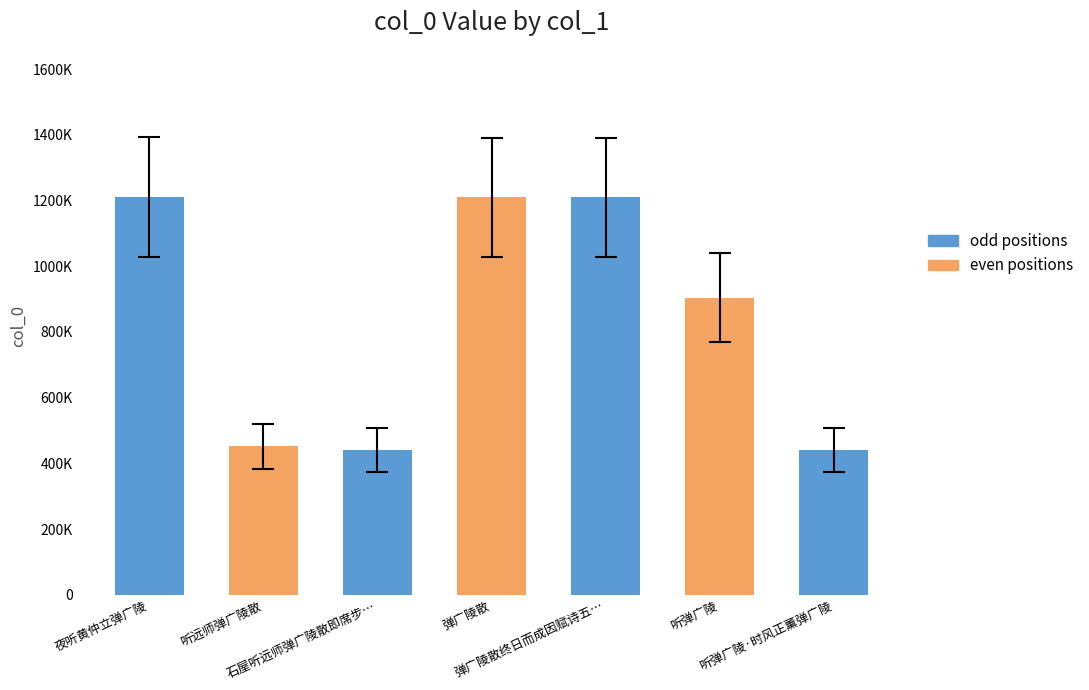

What is the sum of all values?

5867704